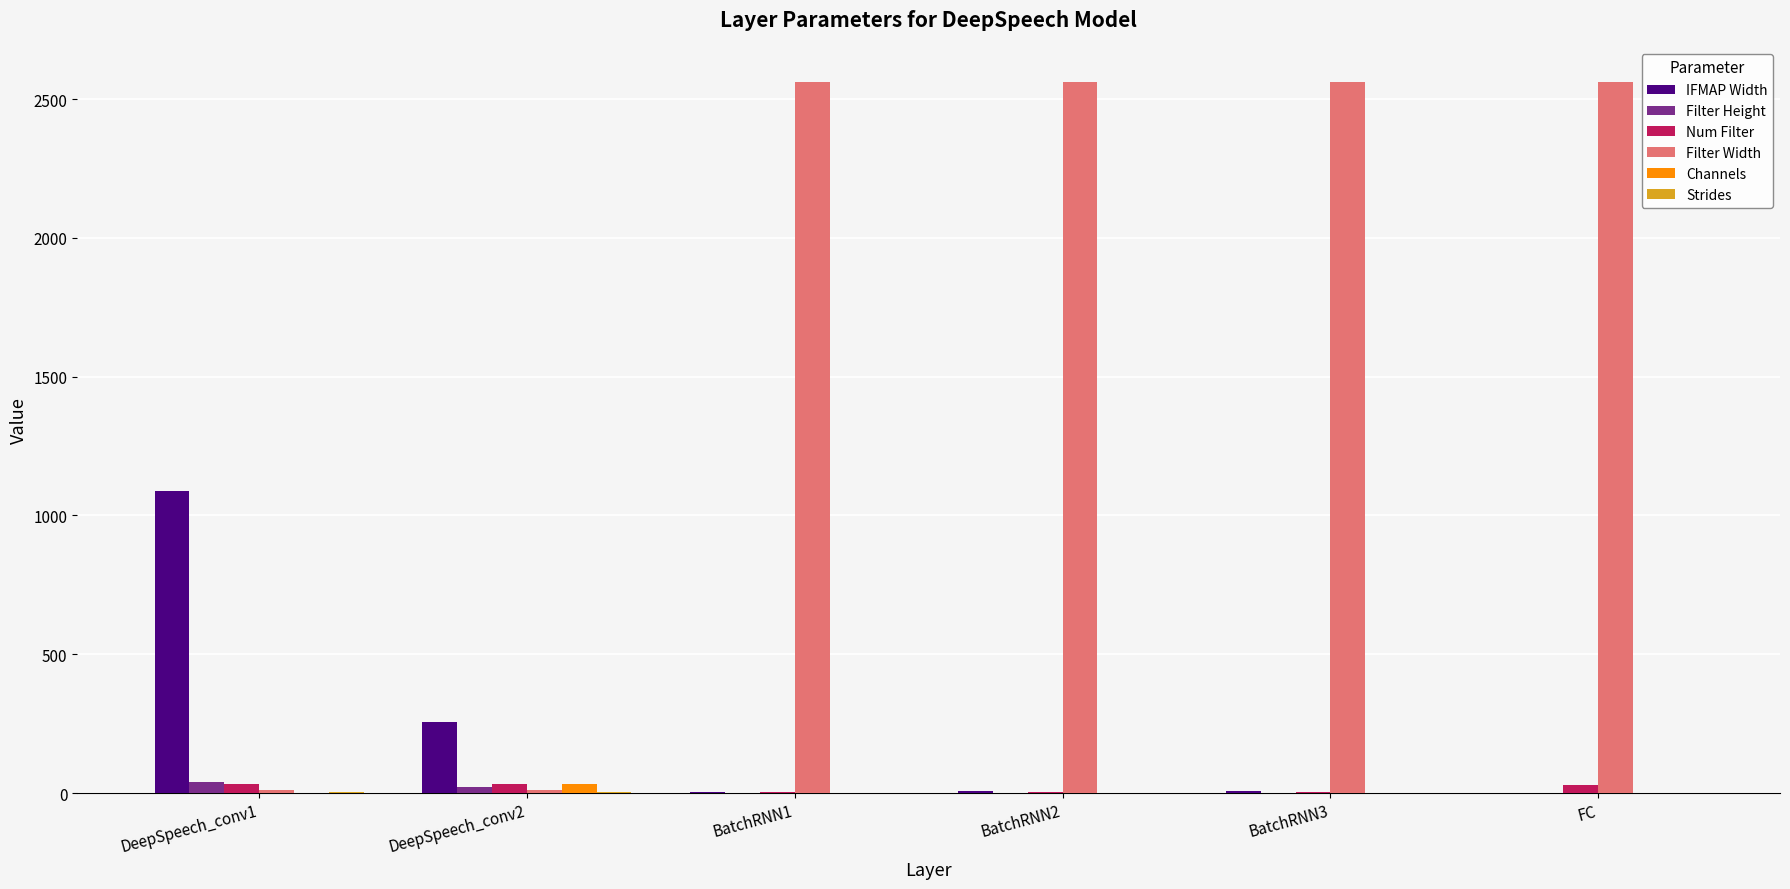

What is the sum of all IFMAP Width values?

1361